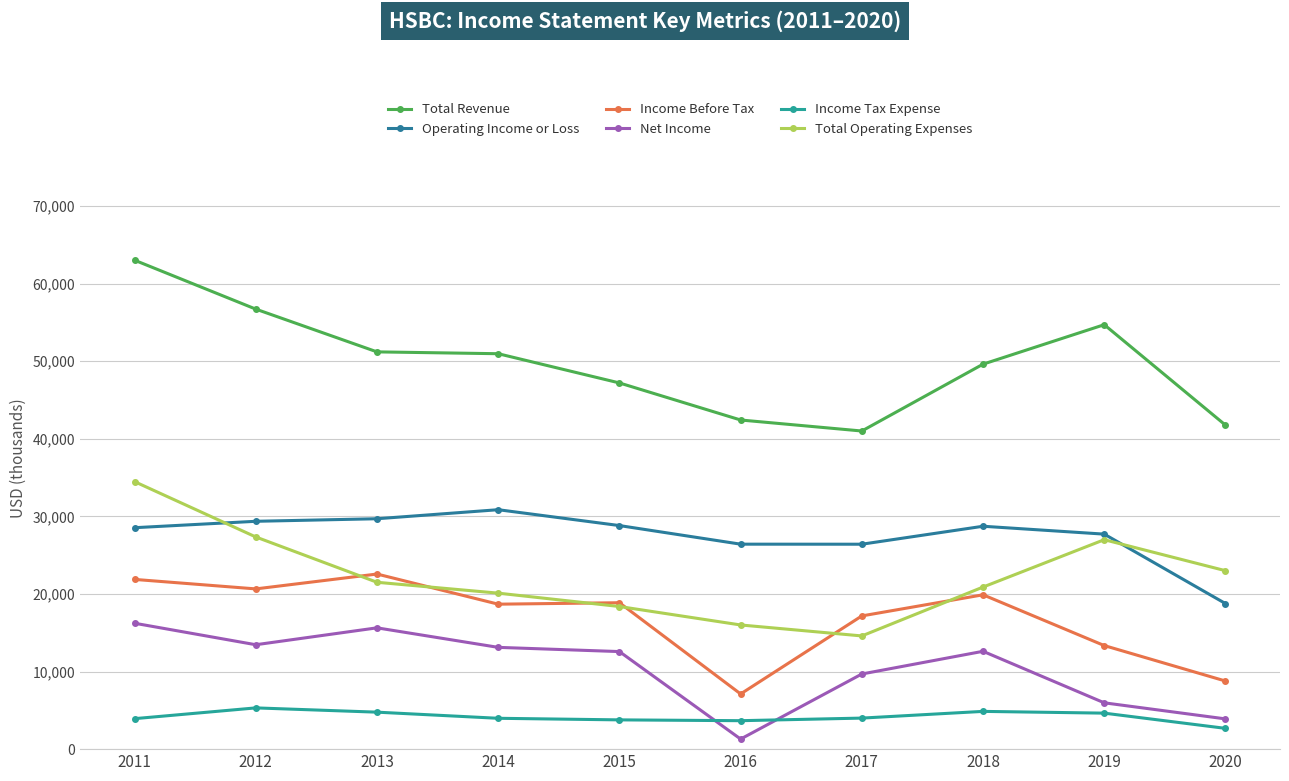

Is the value of Total Operating Expenses at 2018 greater than the value of Total Revenue at 2014?

No